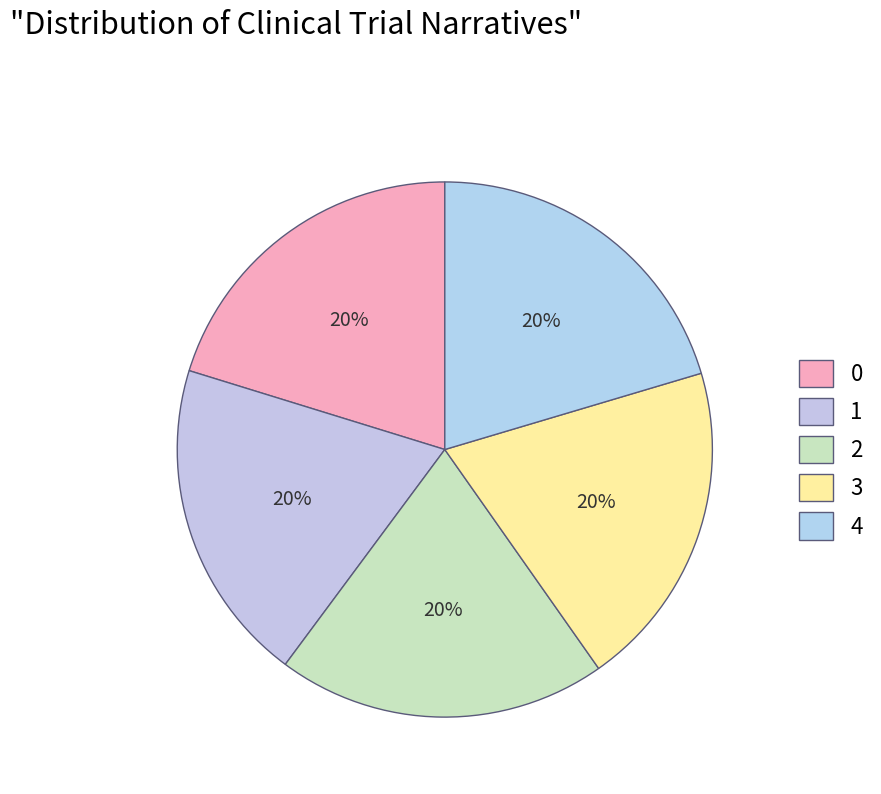

How many slices are in this pie chart?

5